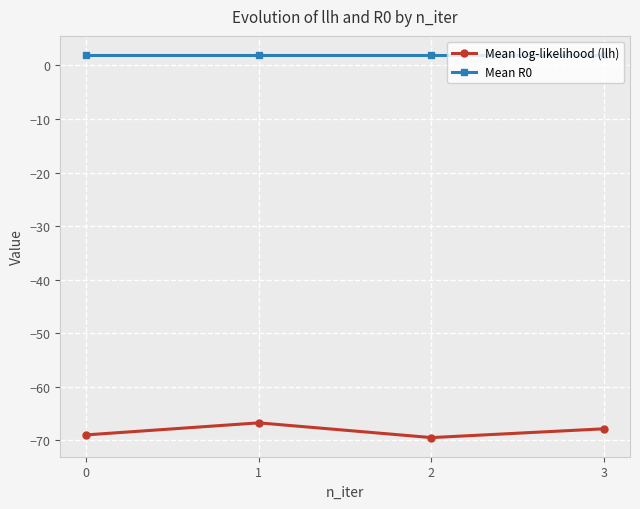

Which series has the largest total across all categories?

Mean R0